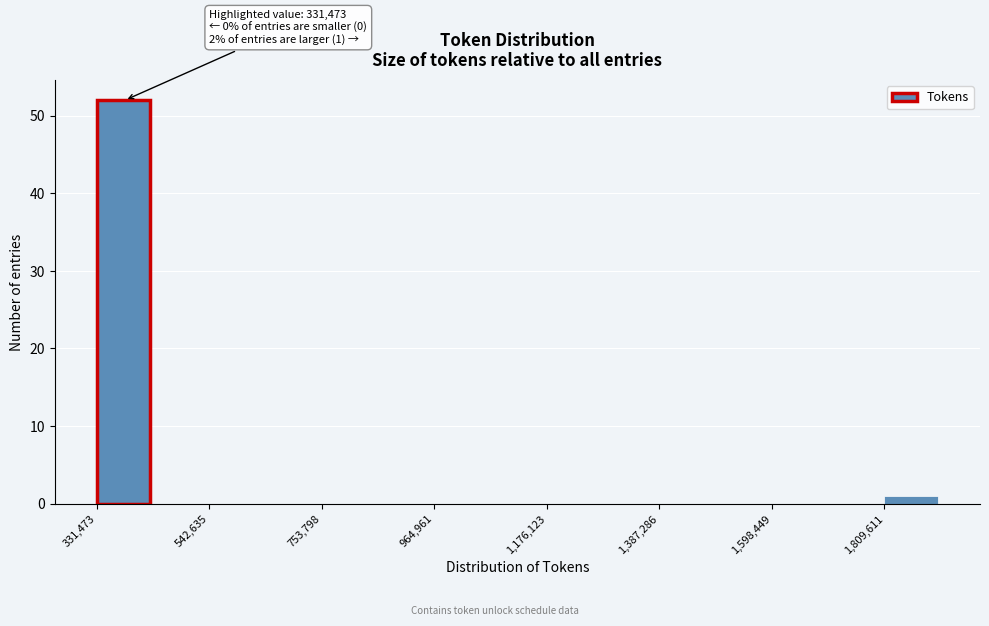

Read against the x-axis, roughly where is the centre of the tallest bar?

400000